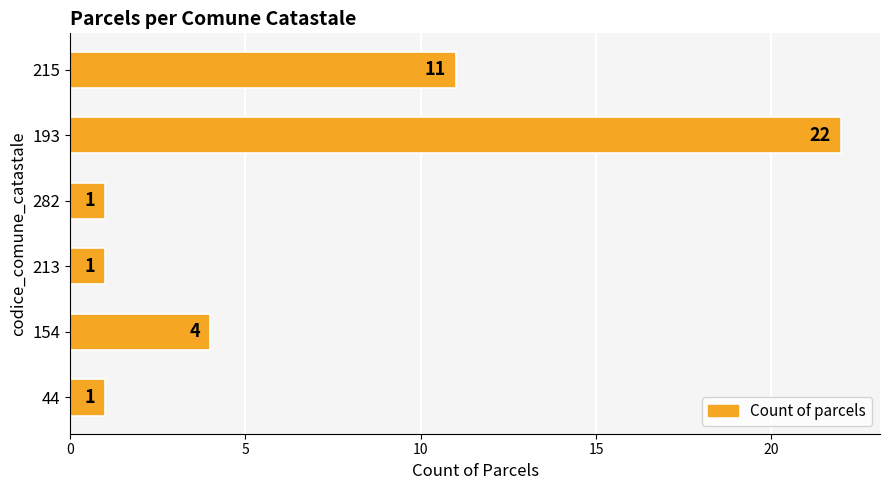

The value at 44 is 2. True or false?

False